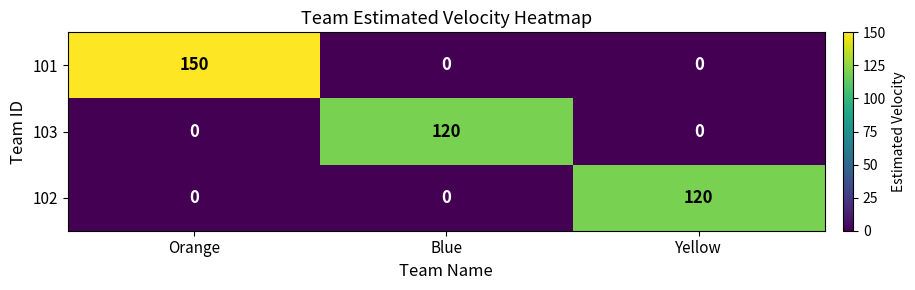

Reading left to right, extract all data points from this chart.

101: Orange=150	Blue=0	Yellow=0
103: Orange=0	Blue=120	Yellow=0
102: Orange=0	Blue=0	Yellow=120